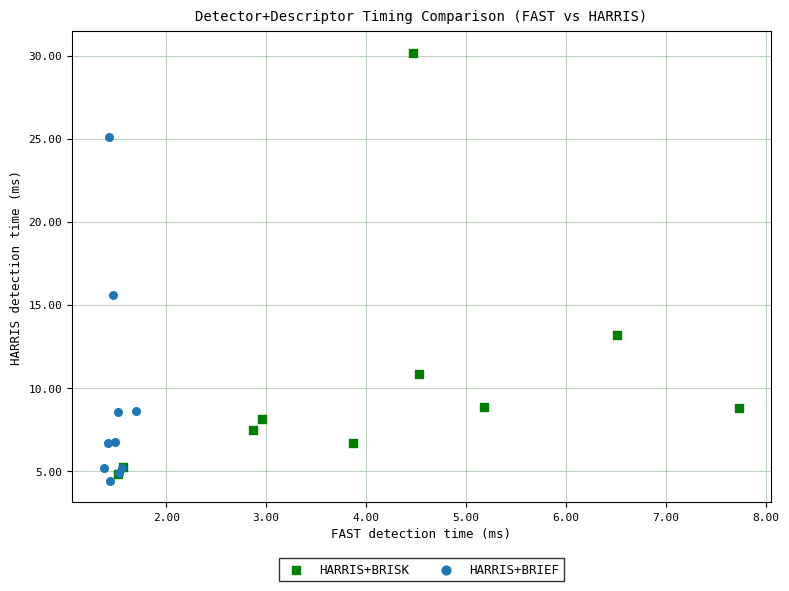

Which series contains the highest Y value?

HARRIS+BRISK